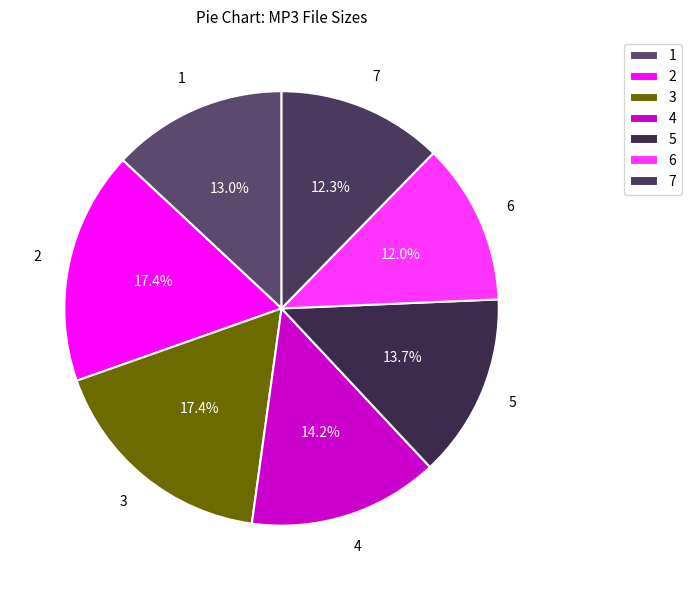

Does any single category account for the majority?

No